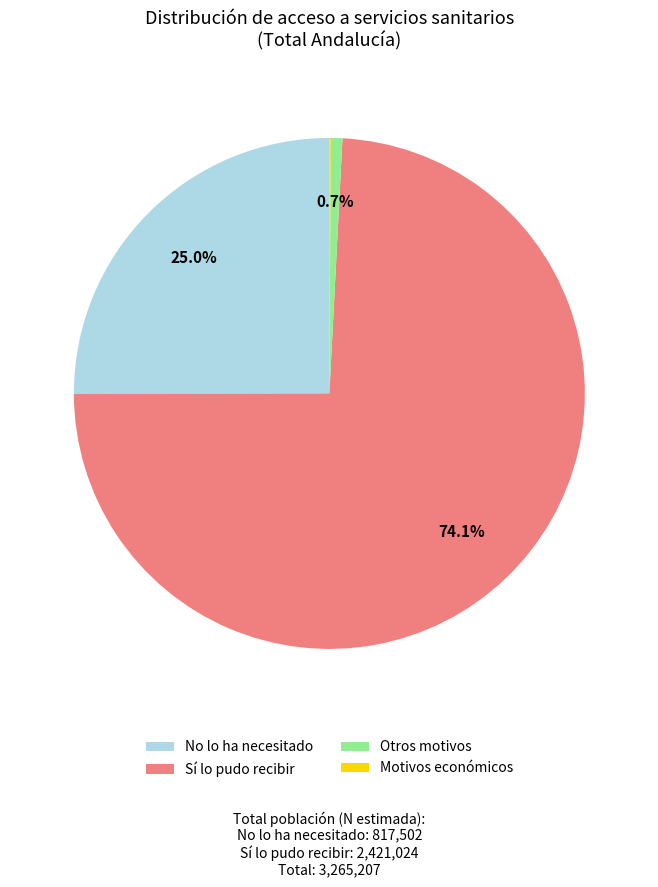

Is there any slice that represents more than half of the pie?

Yes